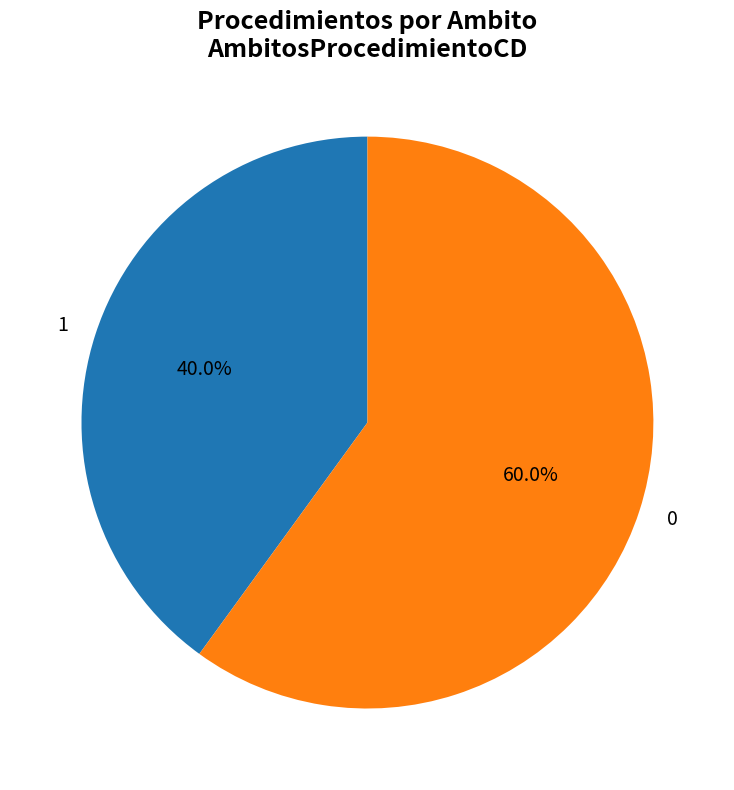

To the nearest percent, what is the difference between the largest and smallest slice percentages?

20%